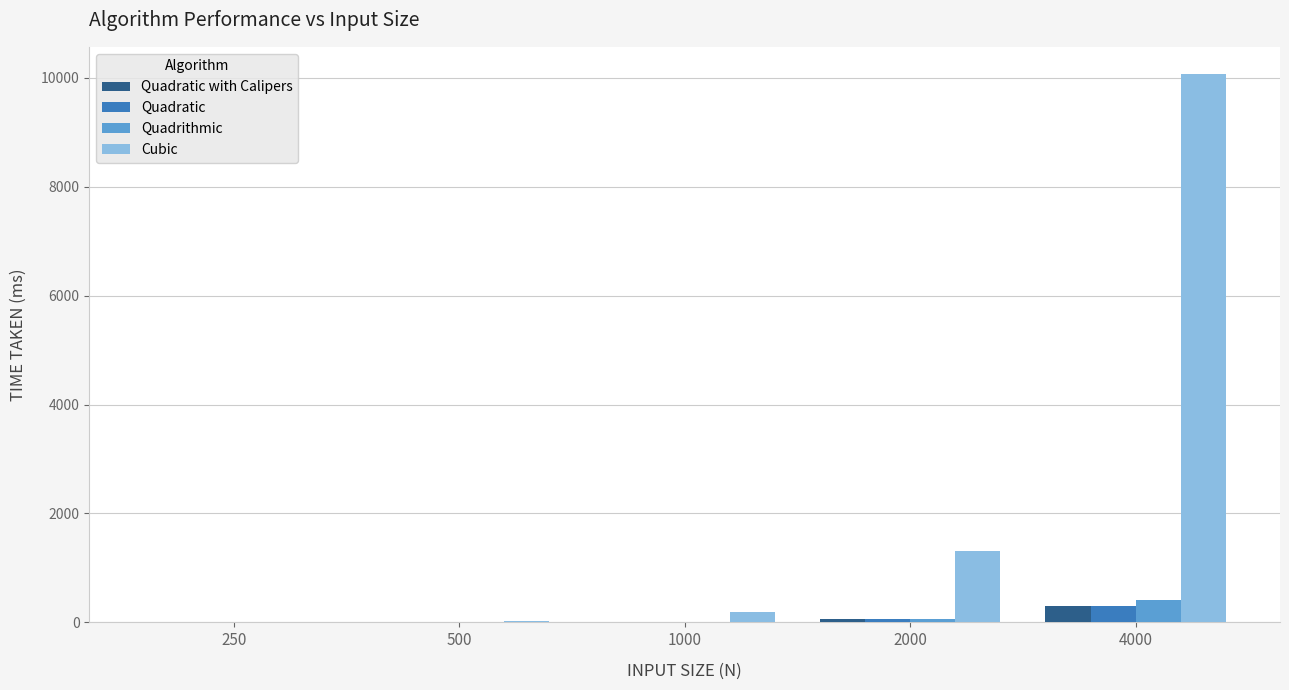

Which series has the largest range (max minus min)?

Cubic